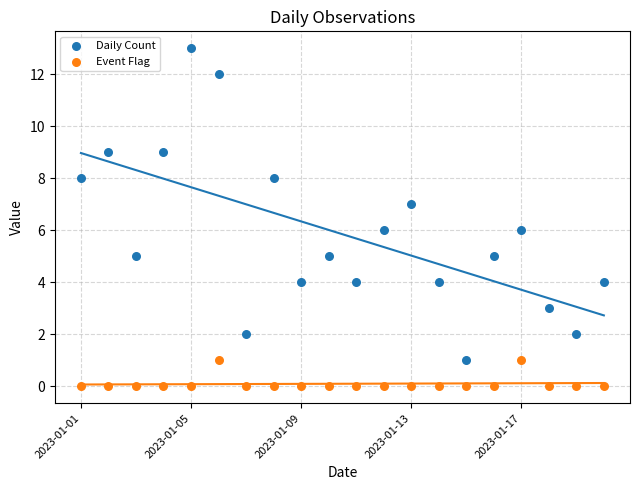

Which series contains the highest Y value?

Daily Count